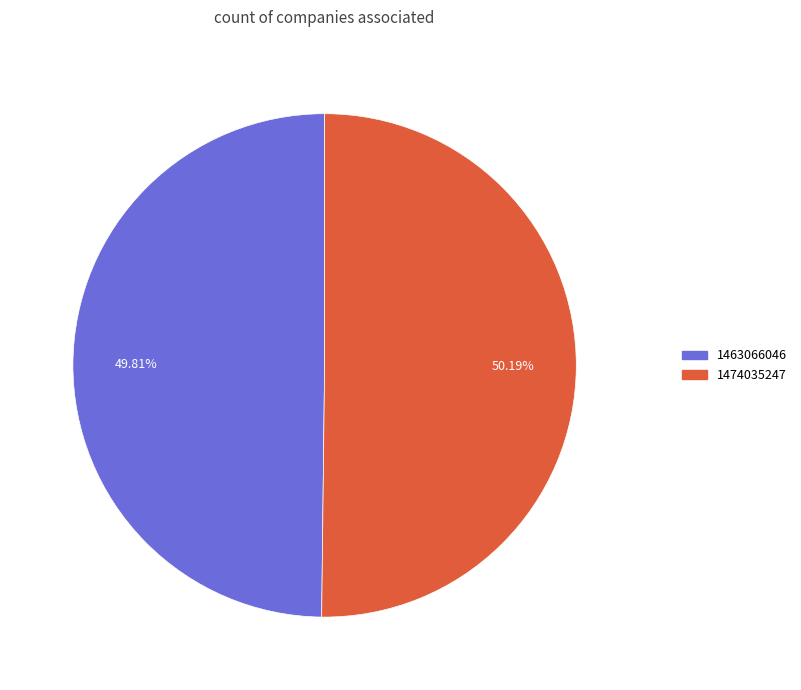

Approximately how many times larger is the value at 1474035247 compared to 1463066046?

1.0